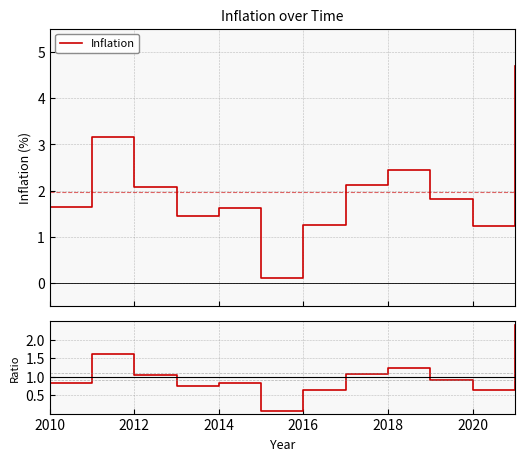

Does the chart display data point markers on the line(s)?

No